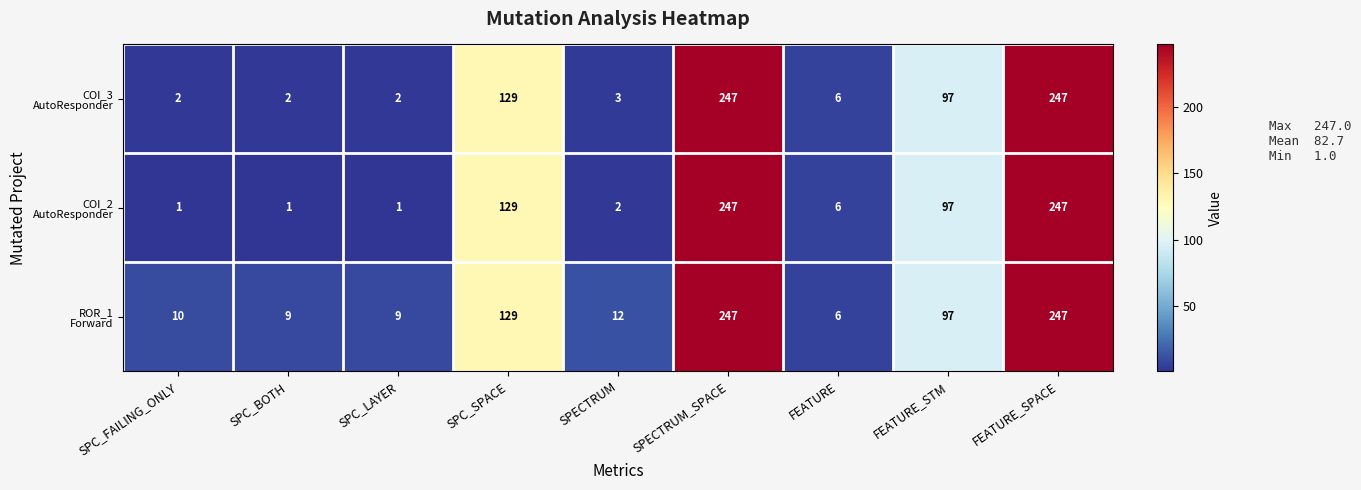

What is the greatest value displayed?

247